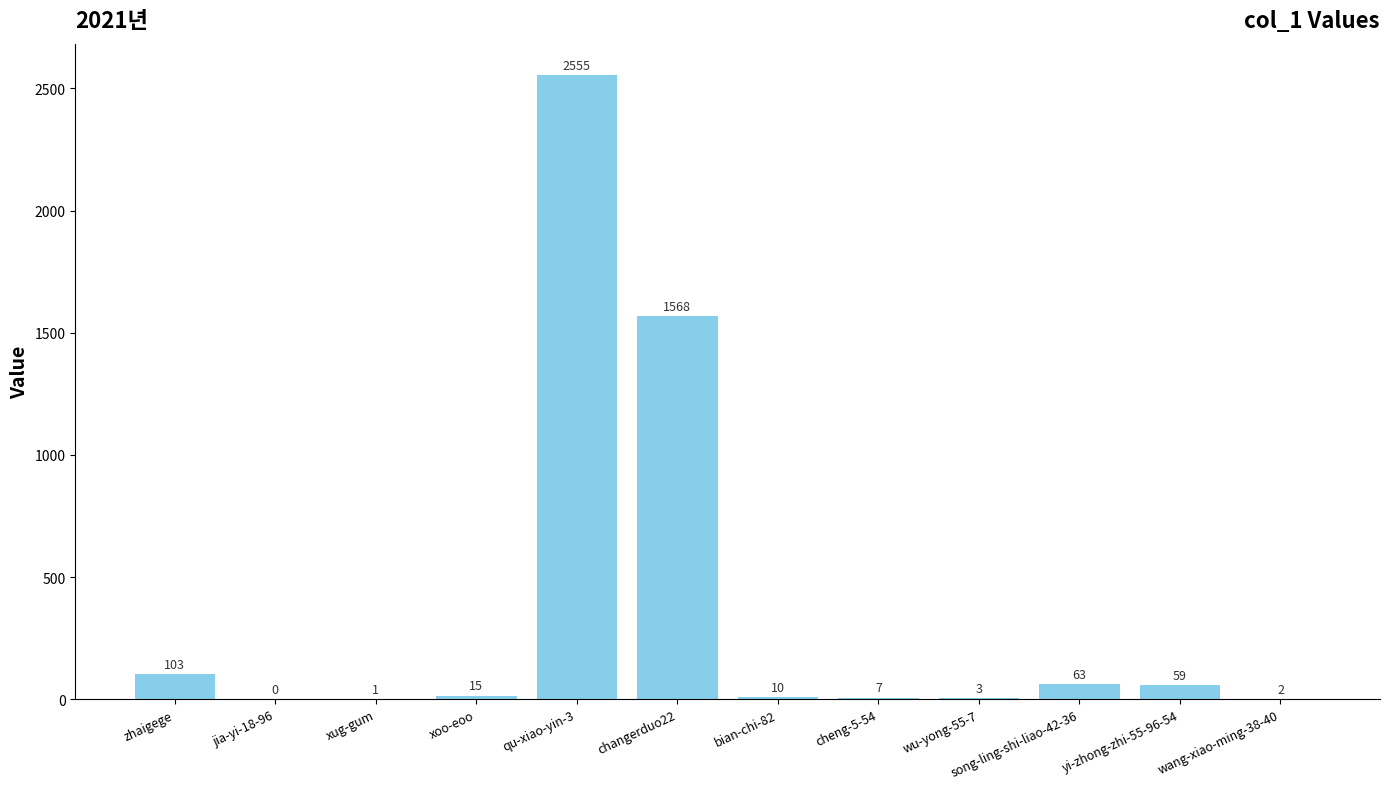

Are the bars horizontal?

No